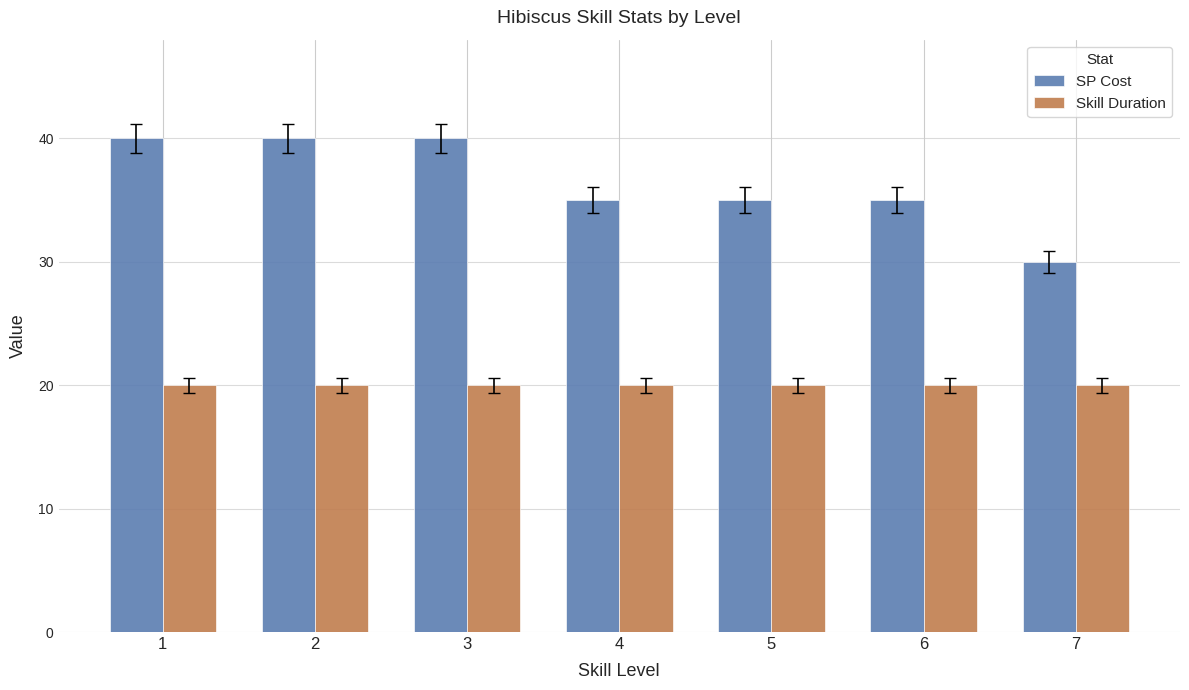

How many SP Cost values are between 35 and 40?

6